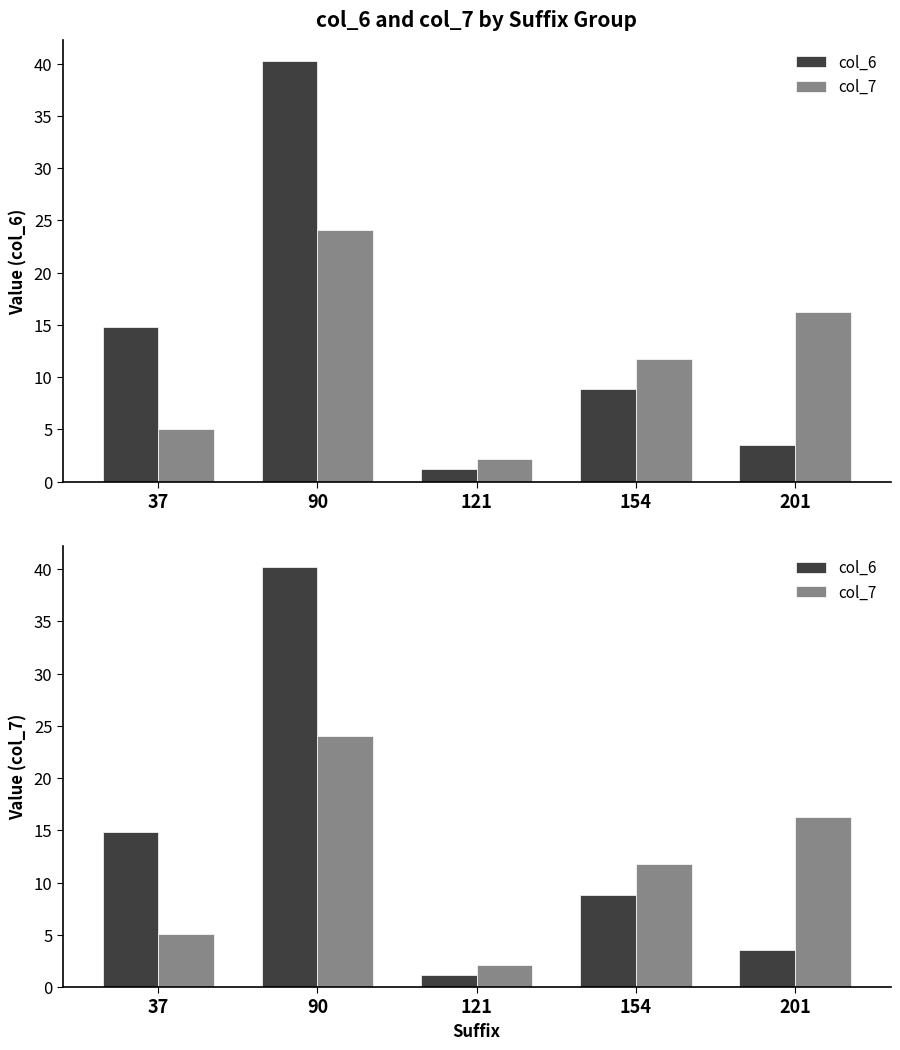

Reading left to right, list all the values displayed in this chart.

col_6: 14.8	40.2	1.2	8.8	3.5
col_7: 5.1	24.1	2.1	11.7	16.2